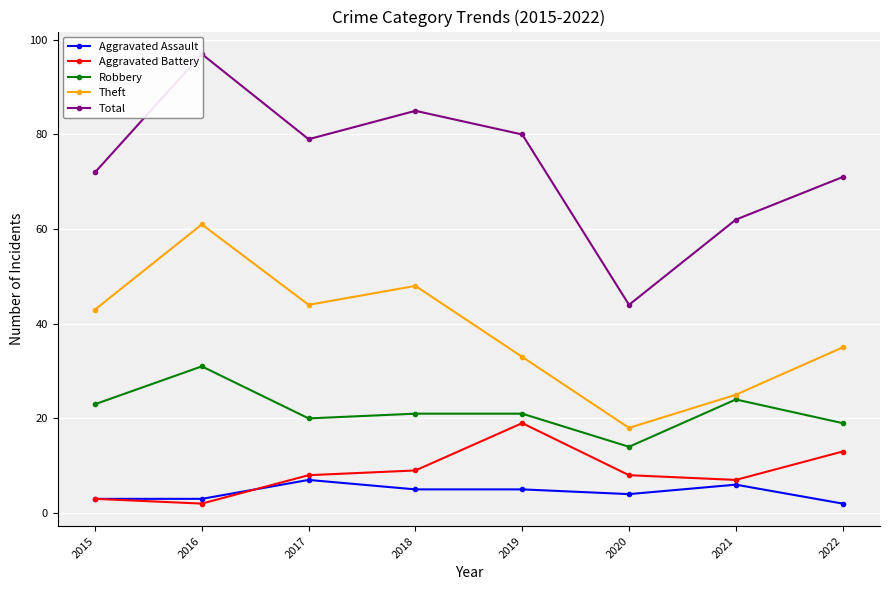

What is the sum of all Aggravated Assault values?

35